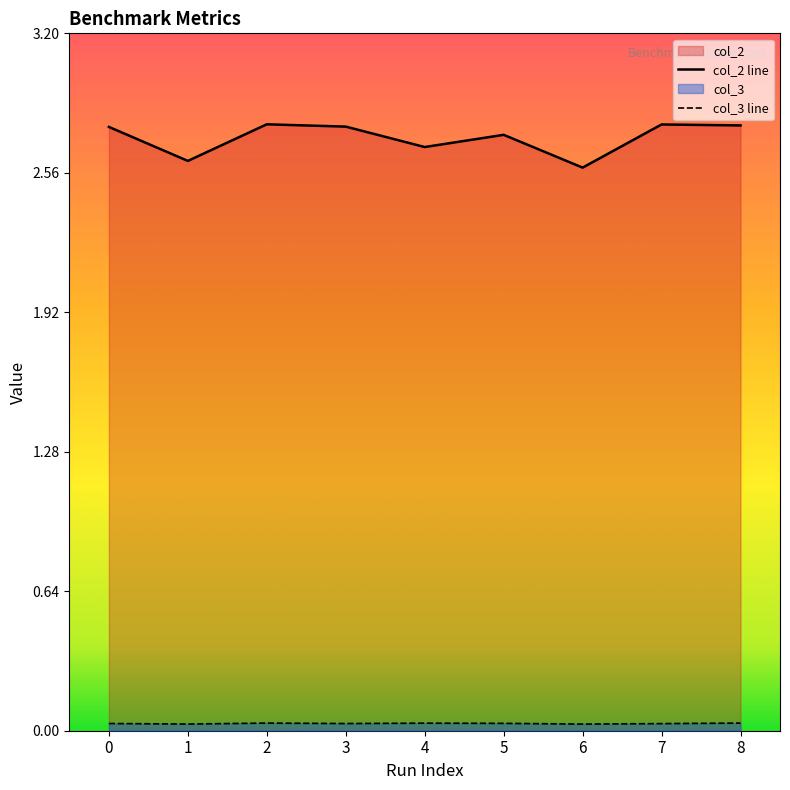

Does the chart have visible grid lines?

No